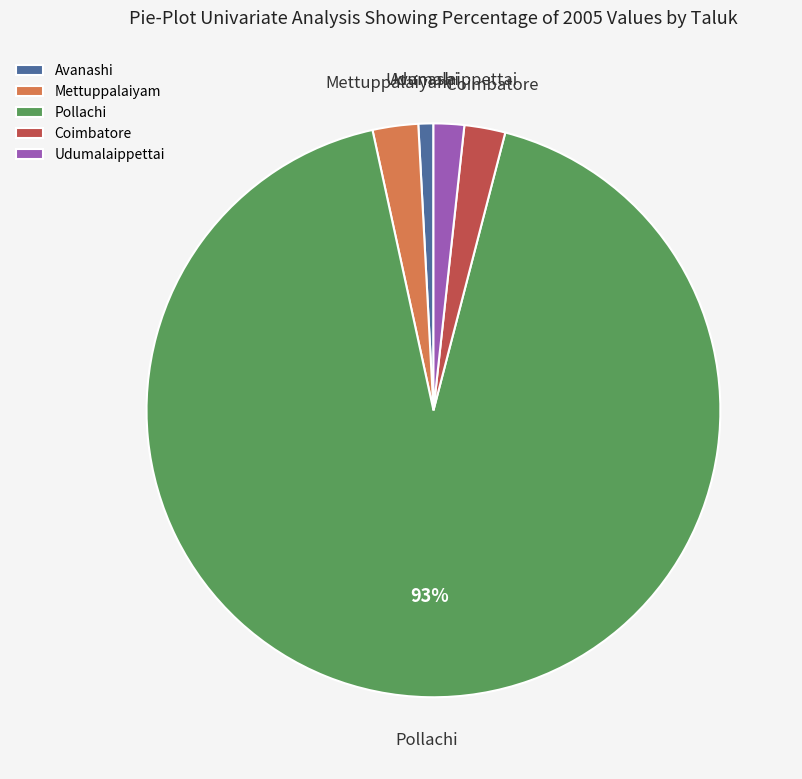

How many segments does this pie chart have?

5